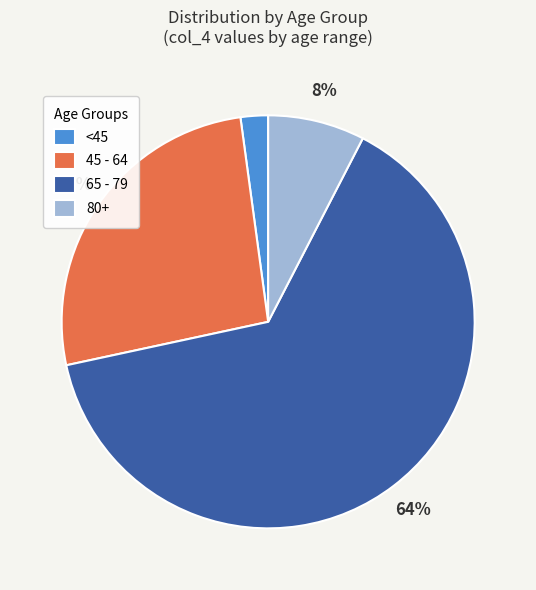

How many slices are in this pie chart?

4